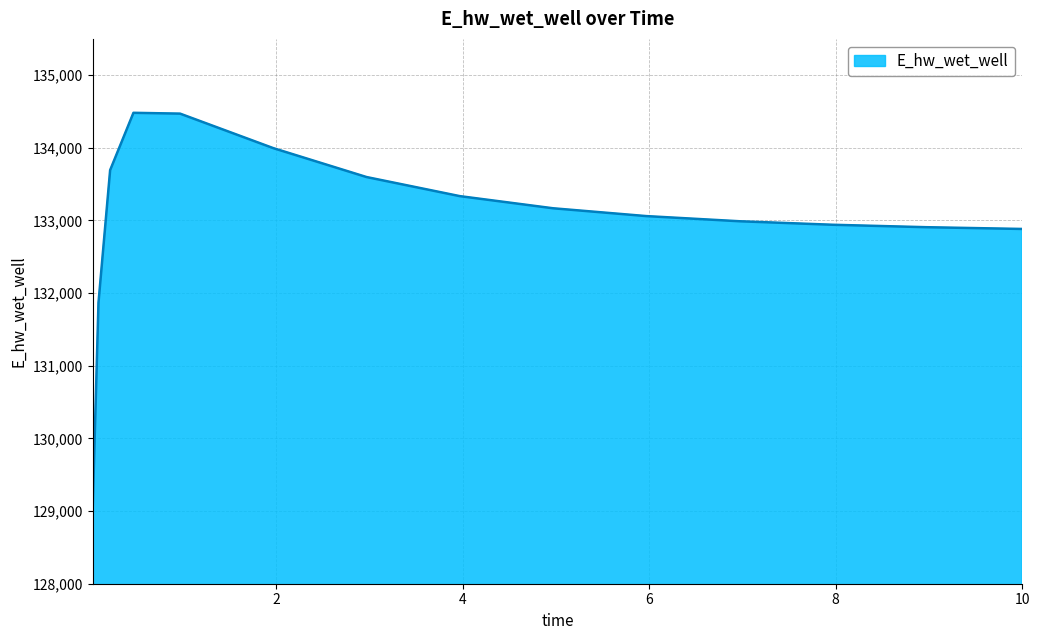

What is the maximum value shown in the chart?

134482.5